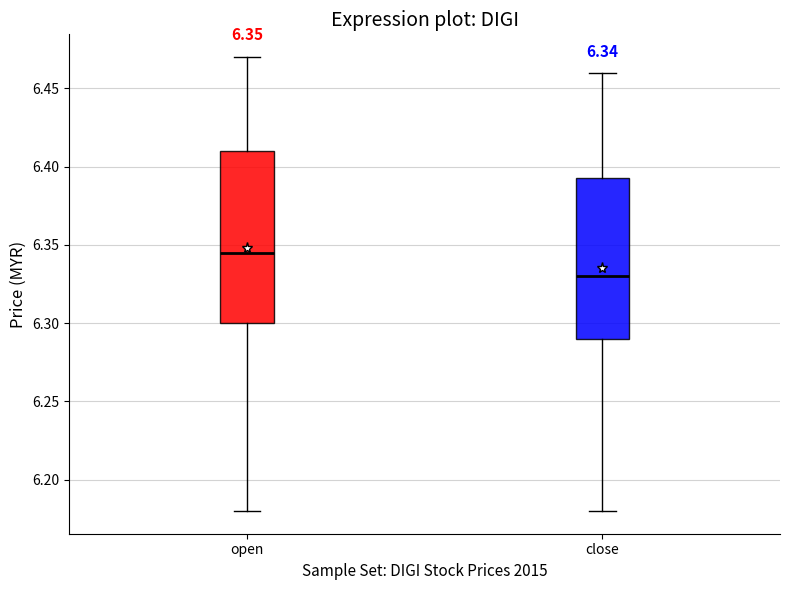

Which box's median line is the highest?

open